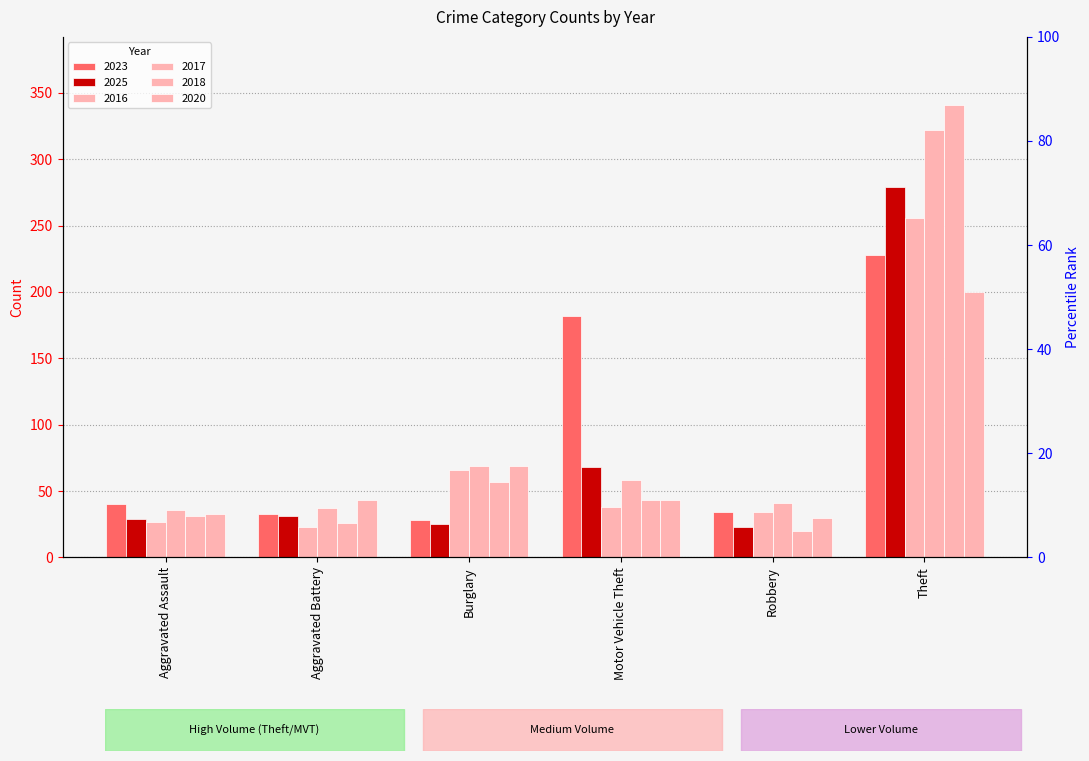

How many values in the 2018 series are below 43?

3